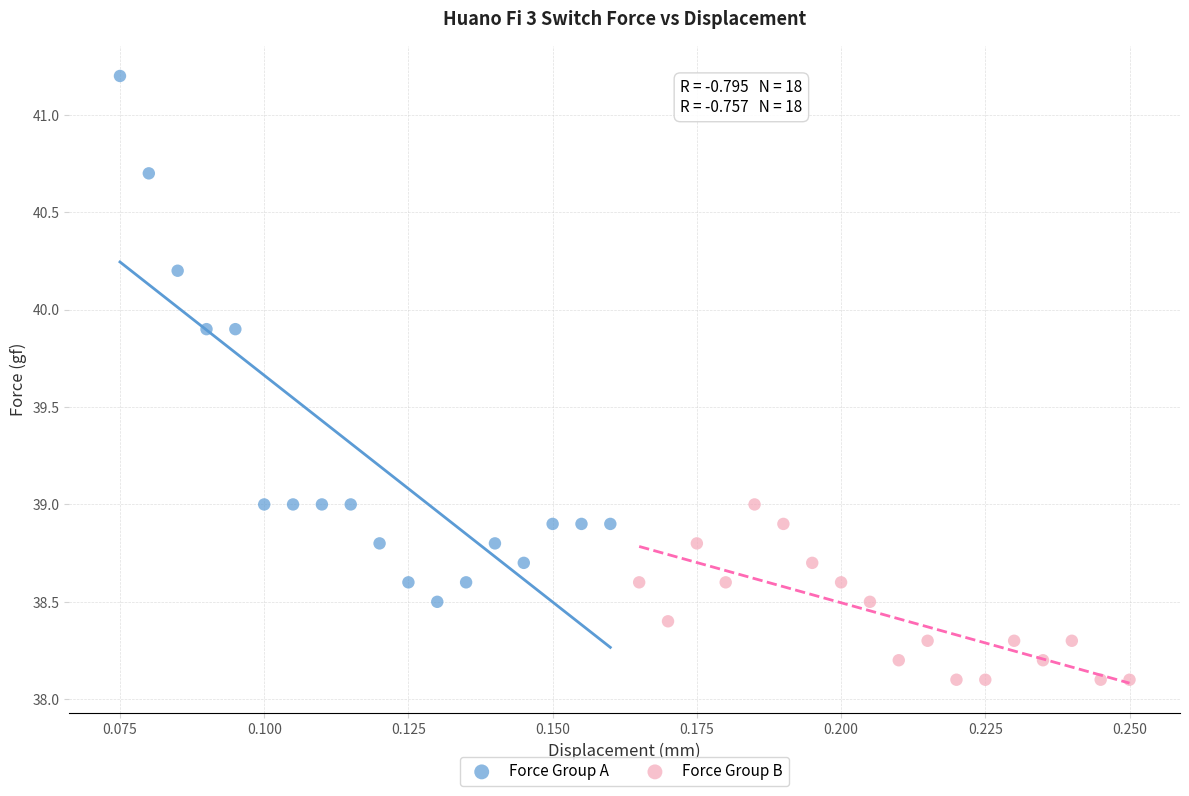

Which series has the widest spread of Y values?

Force Group A